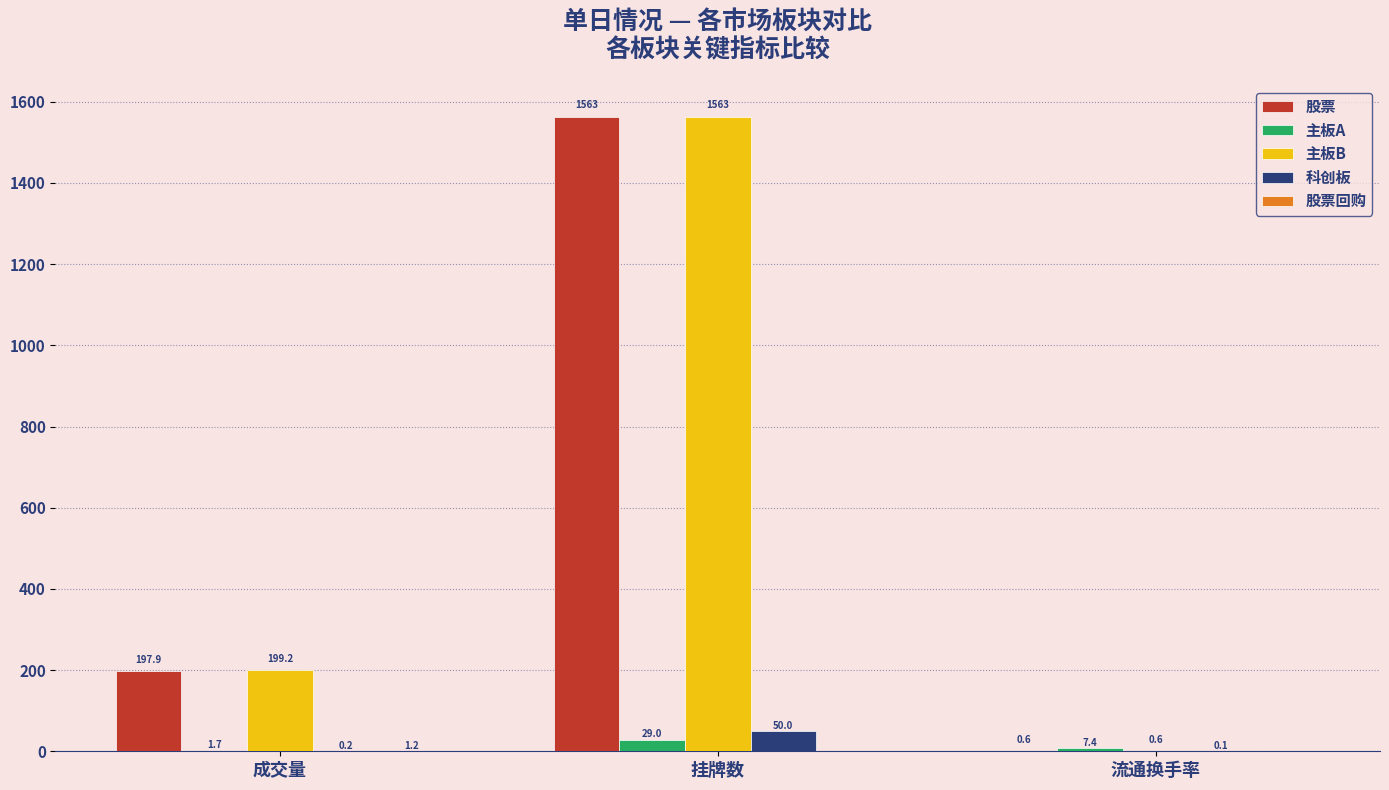

Which series changed the most between 成交量 and 流通换手率?

主板B